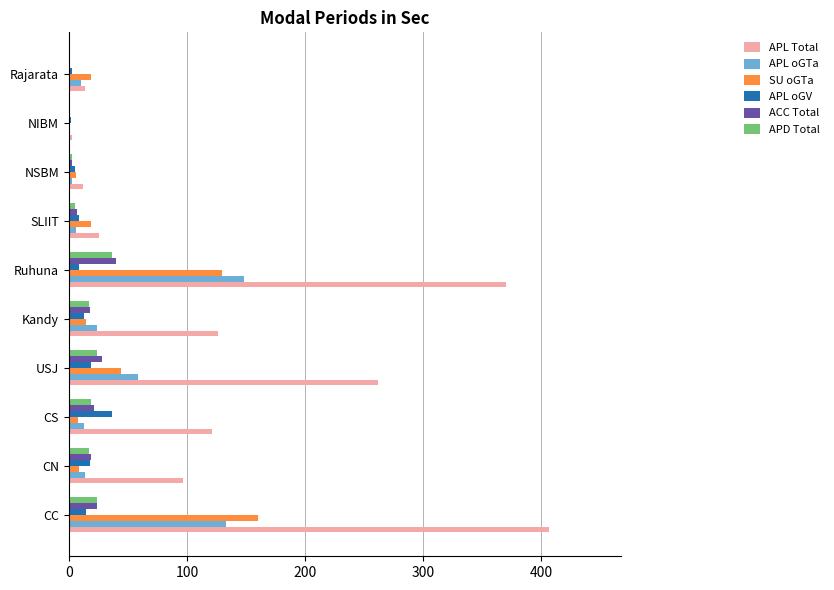

The value of APD Total at CS is 19. True or false?

True